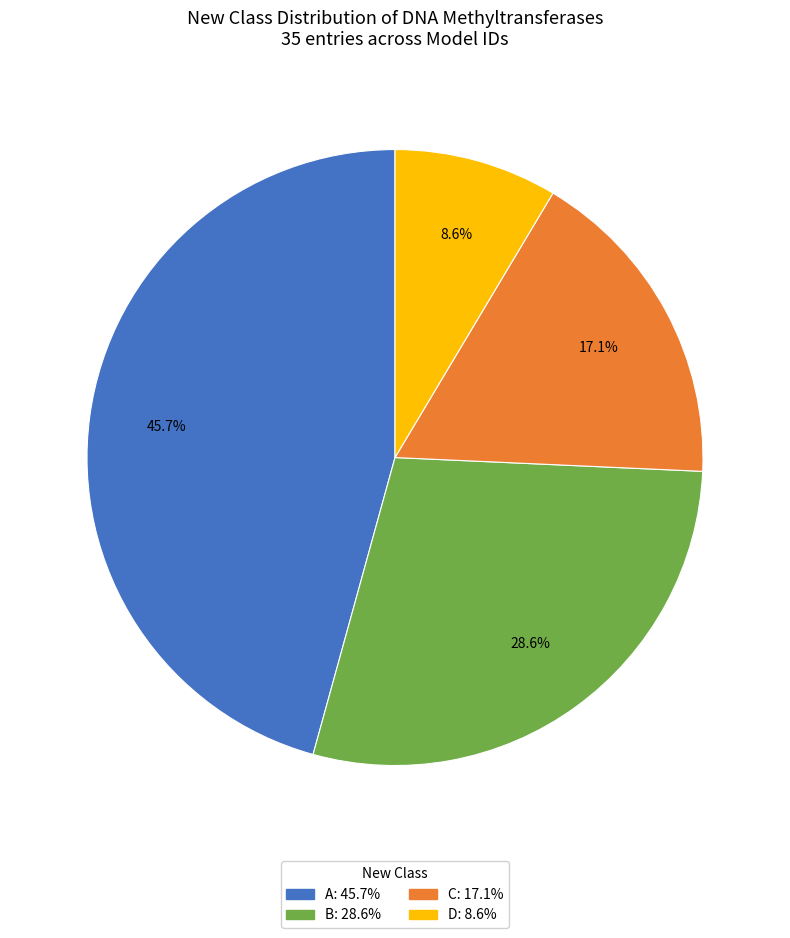

Is there any slice that represents more than half of the pie?

No